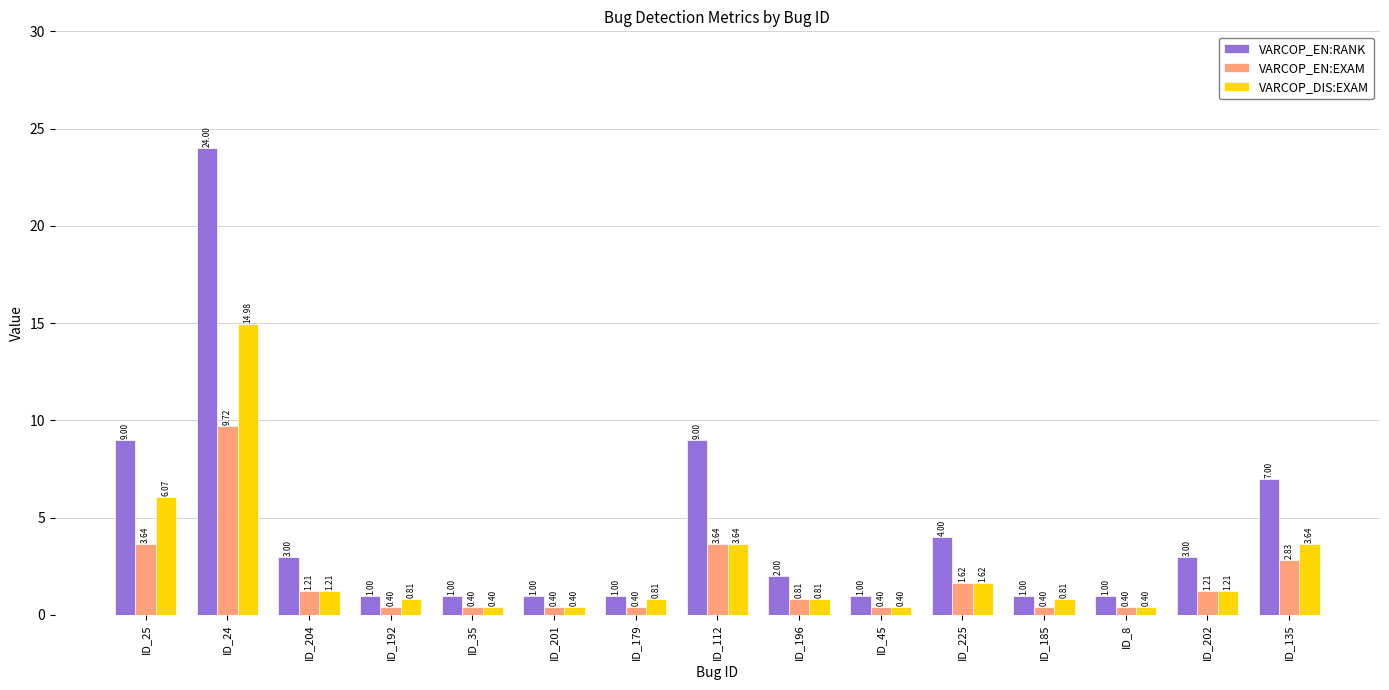

What is the spread (max minus min) of values at ID_225?

2.4